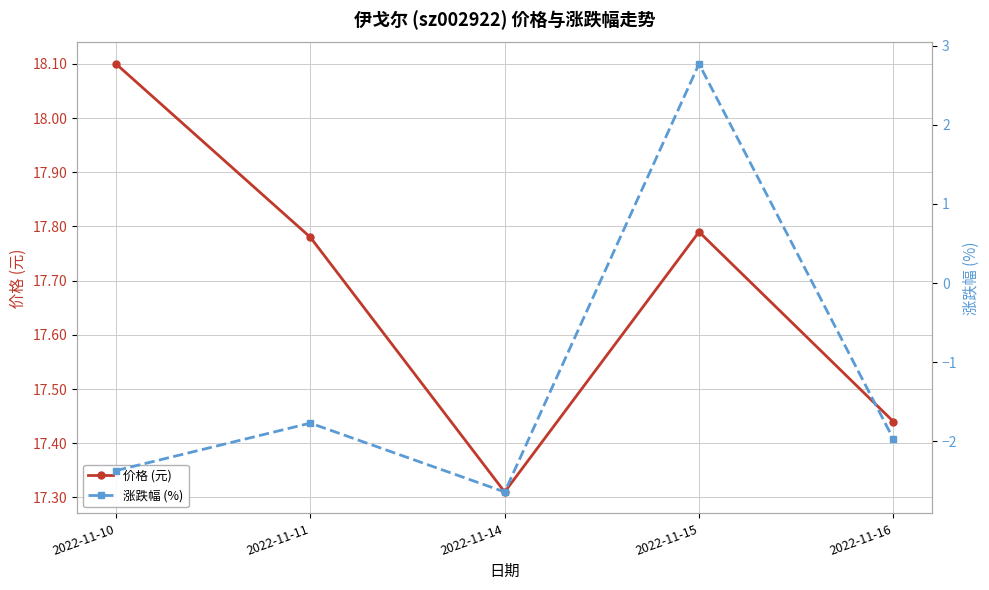

Where does the 涨跌幅 (%) series first go above -1?

2022-11-15